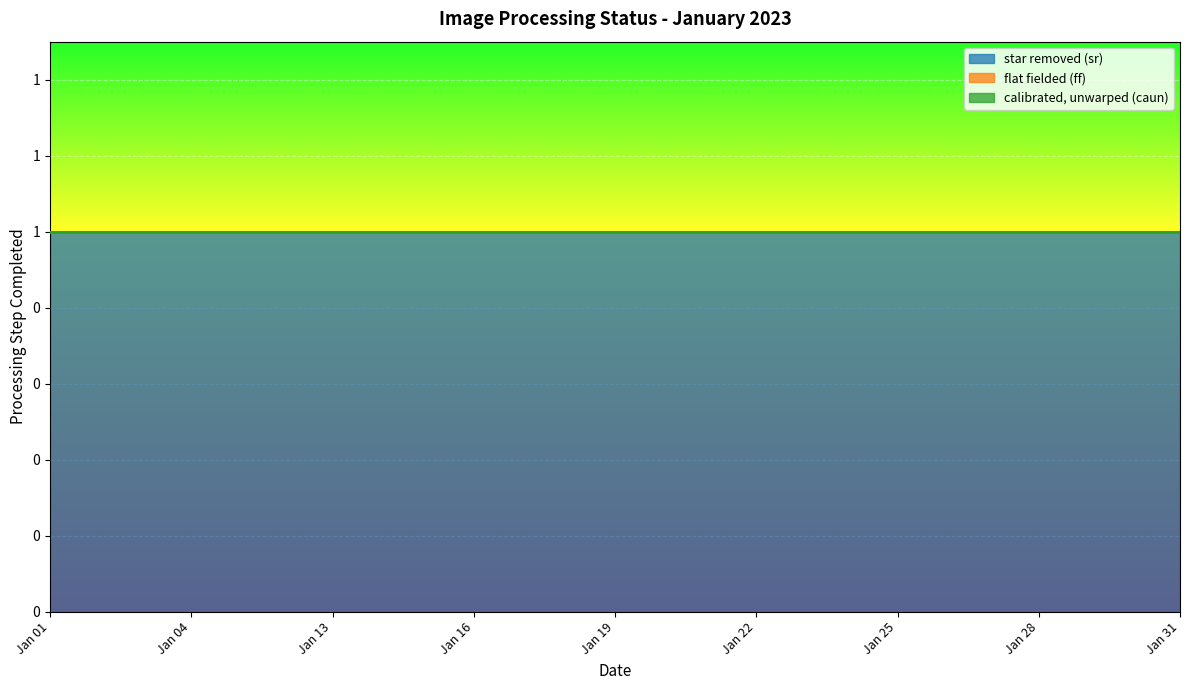

Reading left to right, extract all data points from this chart.

star removed (sr): Jan 01=1	Jan 02=1	Jan 03=1	Jan 04=1	Jan 05=1	Jan 12=1	Jan 13=1	Jan 14=1	Jan 15=1	Jan 16=1	Jan 17=1	Jan 18=1	Jan 19=1	Jan 20=1	Jan 21=1	Jan 22=1	Jan 23=1	Jan 24=1	Jan 25=1	Jan 26=1	Jan 27=1	Jan 28=1	Jan 29=1	Jan 30=1	Jan 31=1
flat fielded (ff): Jan 01=0	Jan 02=0	Jan 03=0	Jan 04=0	Jan 05=0	Jan 12=0	Jan 13=0	Jan 14=0	Jan 15=0	Jan 16=0	Jan 17=0	Jan 18=0	Jan 19=0	Jan 20=0	Jan 21=0	Jan 22=0	Jan 23=0	Jan 24=0	Jan 25=0	Jan 26=0	Jan 27=0	Jan 28=0	Jan 29=0	Jan 30=0	Jan 31=0
calibrated, unwarped (caun): Jan 01=0	Jan 02=0	Jan 03=0	Jan 04=0	Jan 05=0	Jan 12=0	Jan 13=0	Jan 14=0	Jan 15=0	Jan 16=0	Jan 17=0	Jan 18=0	Jan 19=0	Jan 20=0	Jan 21=0	Jan 22=0	Jan 23=0	Jan 24=0	Jan 25=0	Jan 26=0	Jan 27=0	Jan 28=0	Jan 29=0	Jan 30=0	Jan 31=0